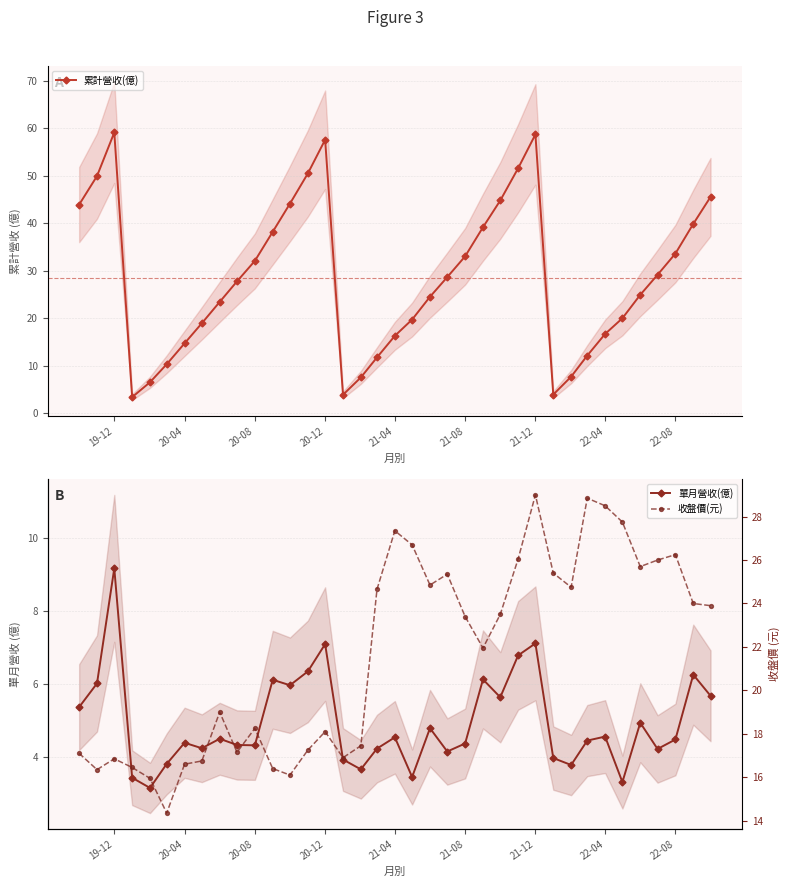

Is this an area chart (filled region under the line)?

No